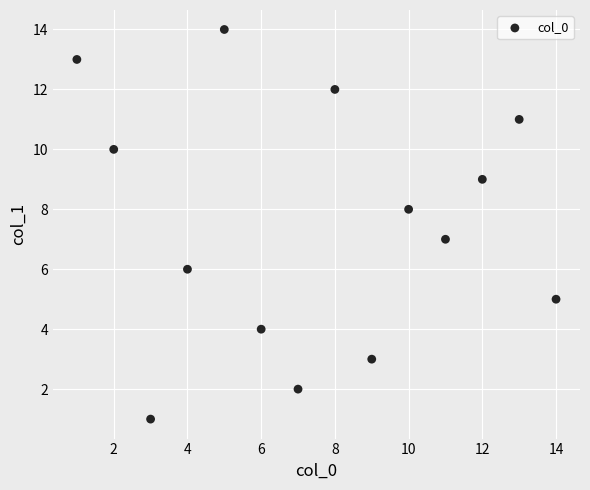

What is the range of X values (max minus min)?

13